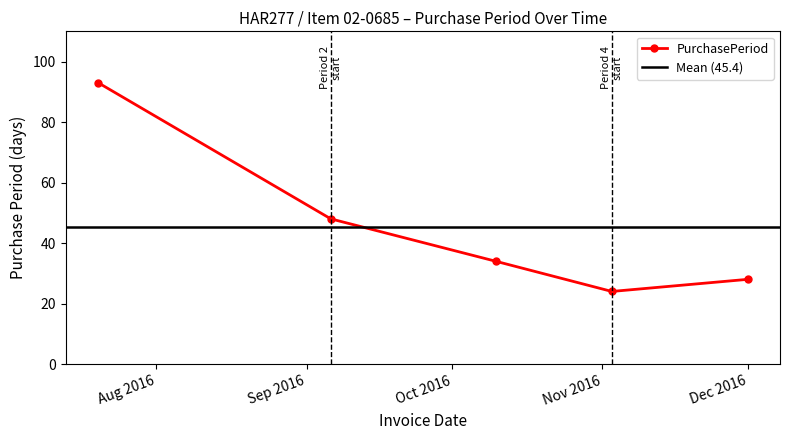

At which label is the value closest to 58?

2016-09-06